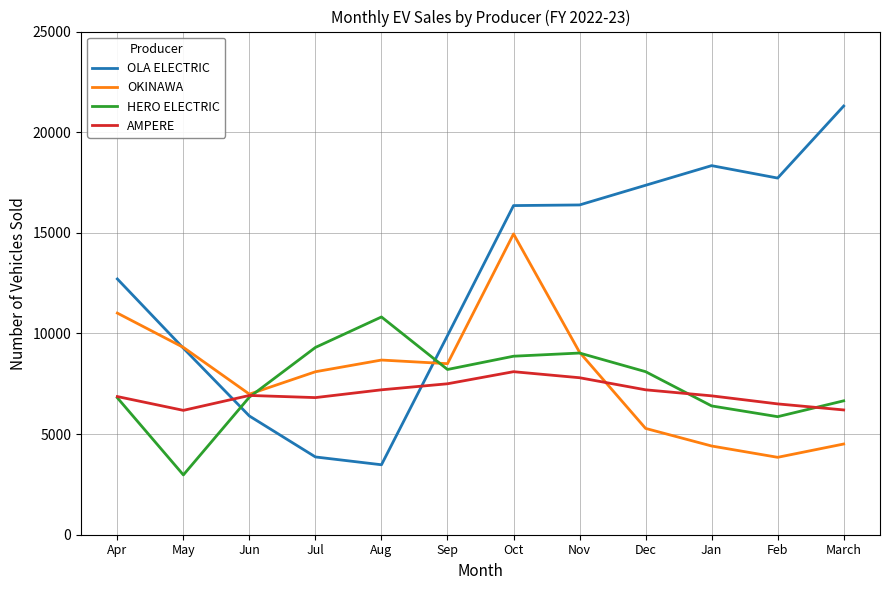

Which label corresponds to the smallest value in the chart?

May